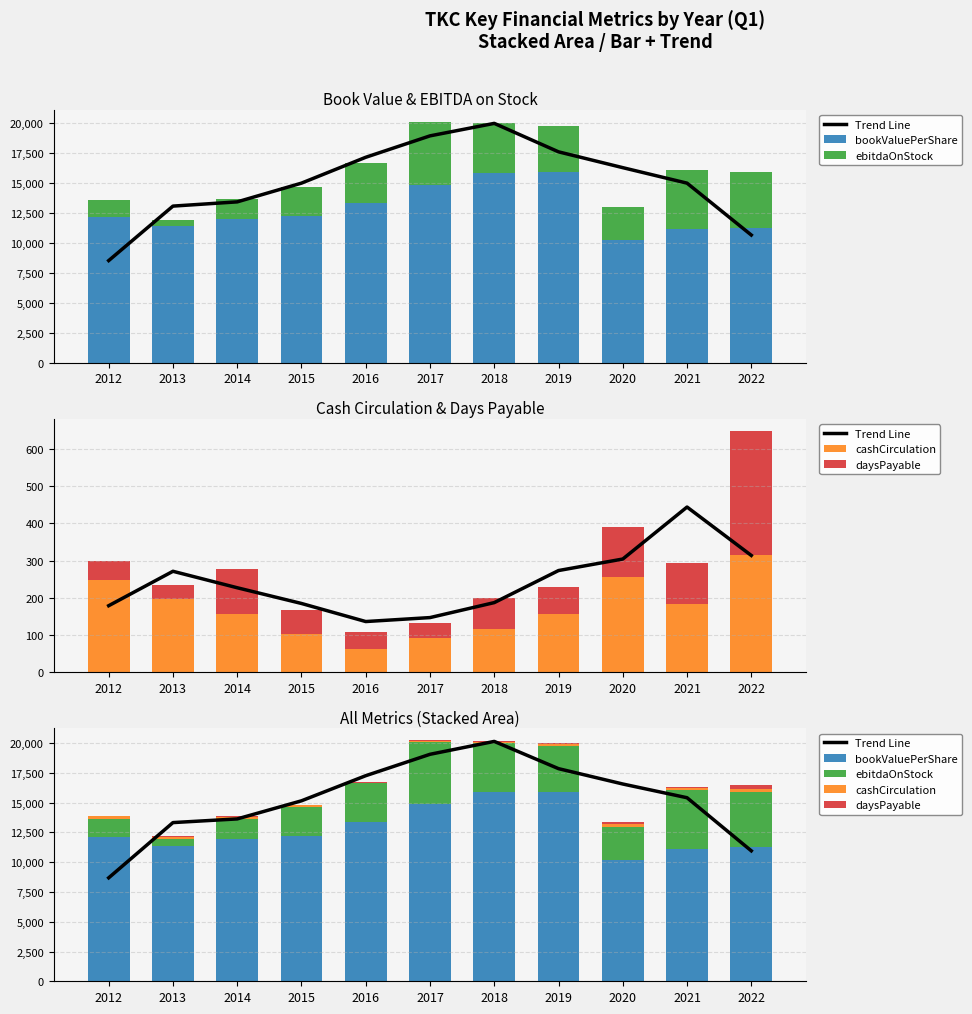

Reading right to left, extract all data points from this chart.

Trend Line: 10956.3	15415.3	16568.0	17857.3	20145.7	19062.7	17265.7	15156.7	13636.0	13327.0	8688.7
bookValuePerShare: 11251.0	11106.0	10196.0	15882.0	15855.0	14849.0	13350.0	12242.0	11952.0	11394.0	12155.0
ebitdaOnStock: 4619.0	4952.0	2790.0	3866.0	4164.0	5261.0	3270.0	2418.0	1685.0	537.0	1445.0
cashCirculation: 314.0	182.0	255.0	156.0	116.0	92.0	61.0	103.0	157.0	196.0	248.0
daysPayable: 335.0	110.0	136.0	73.0	83.0	40.0	47.0	64.0	121.0	39.0	52.0